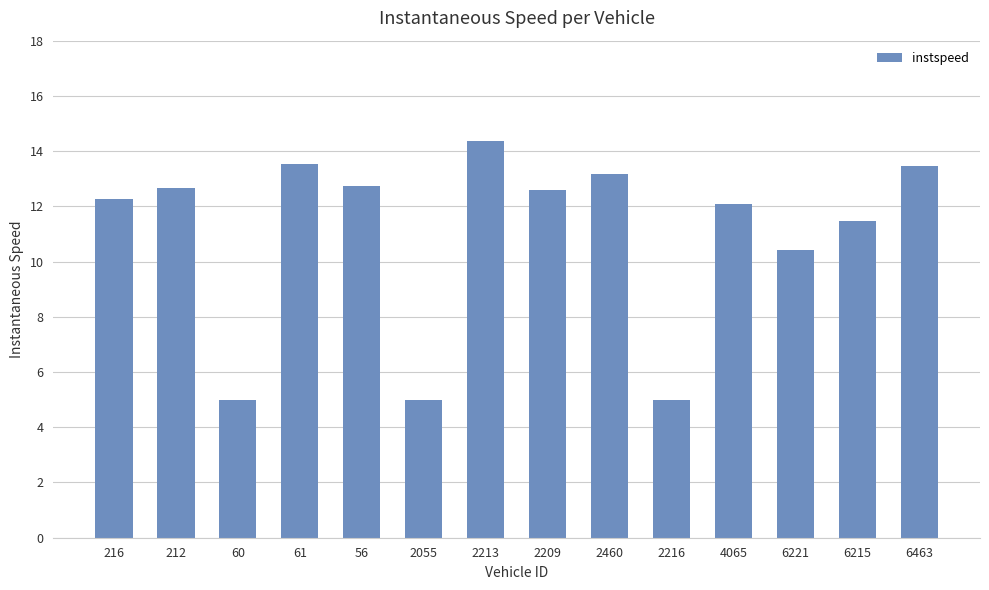

What is the greatest value displayed?

14.4